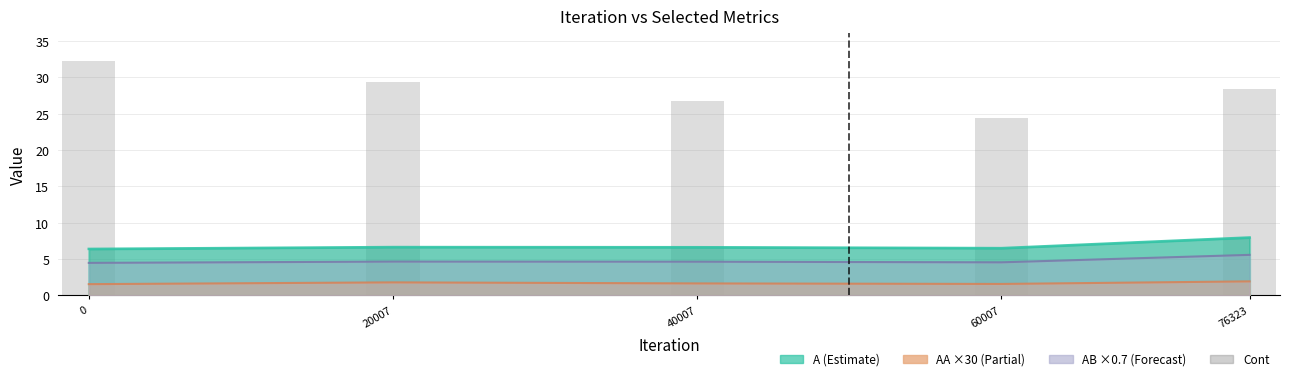

Rank the categories by value from highest to lowest.

0, 20007, 76323, 40007, 60007